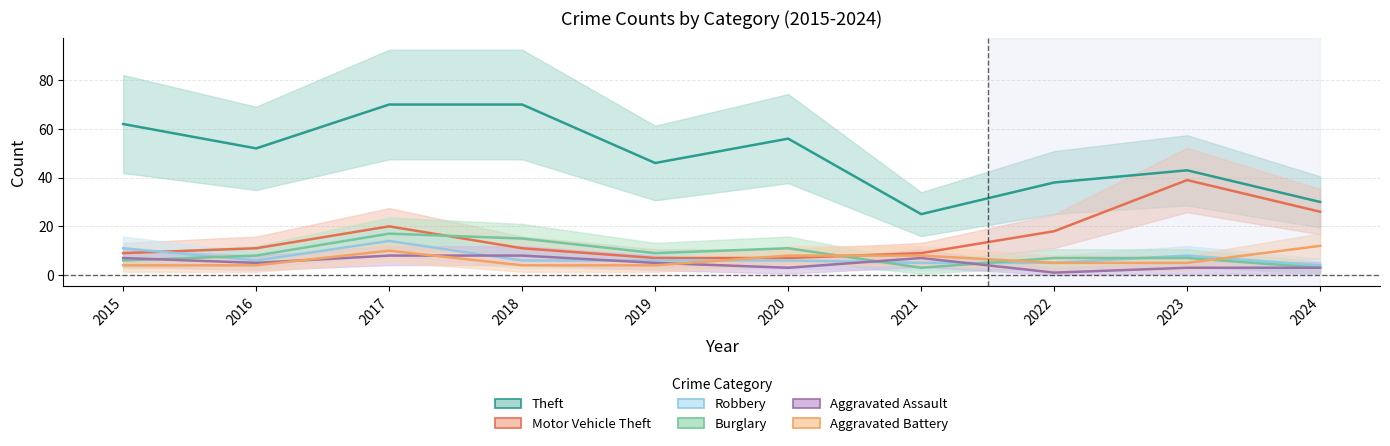

After their last crossing, which series has the higher values: Robbery or Aggravated Battery?

Aggravated Battery